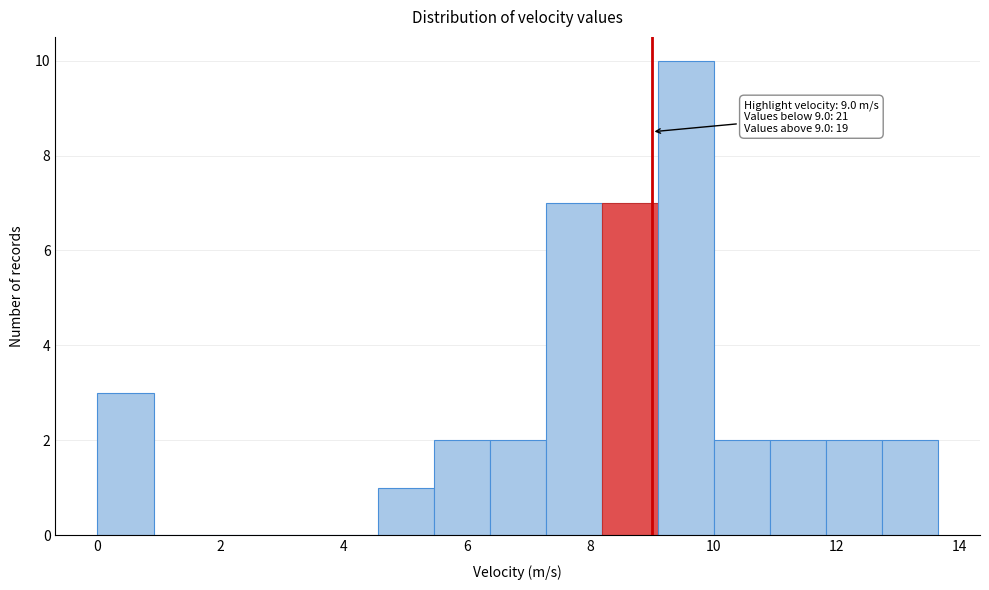

Which range on the x-axis has the tallest bar?

9.2 to 10.0